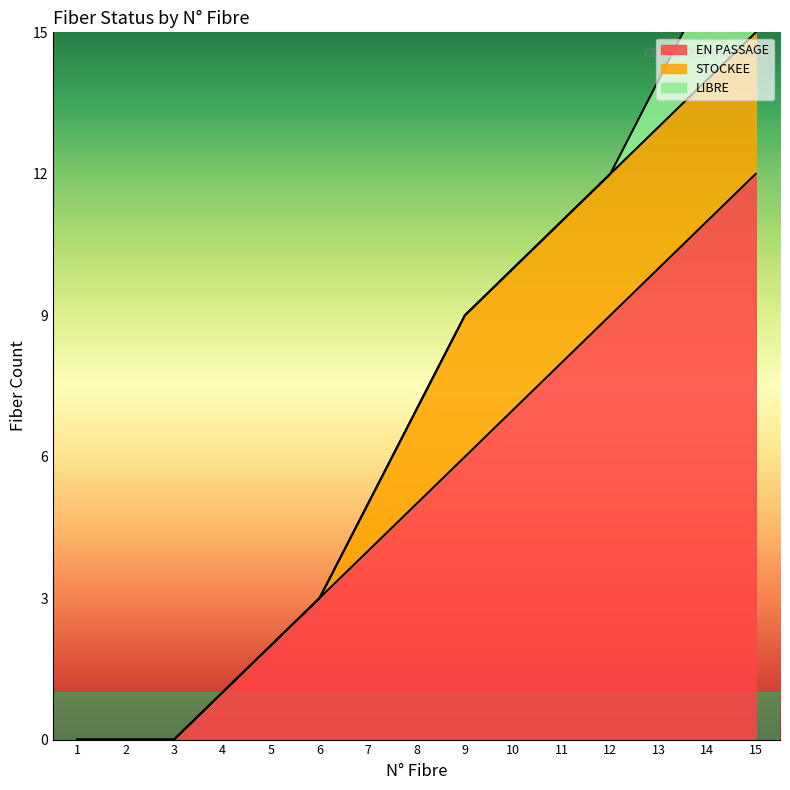

True or false: EN PASSAGE and STOCKEE cross at least once.

False